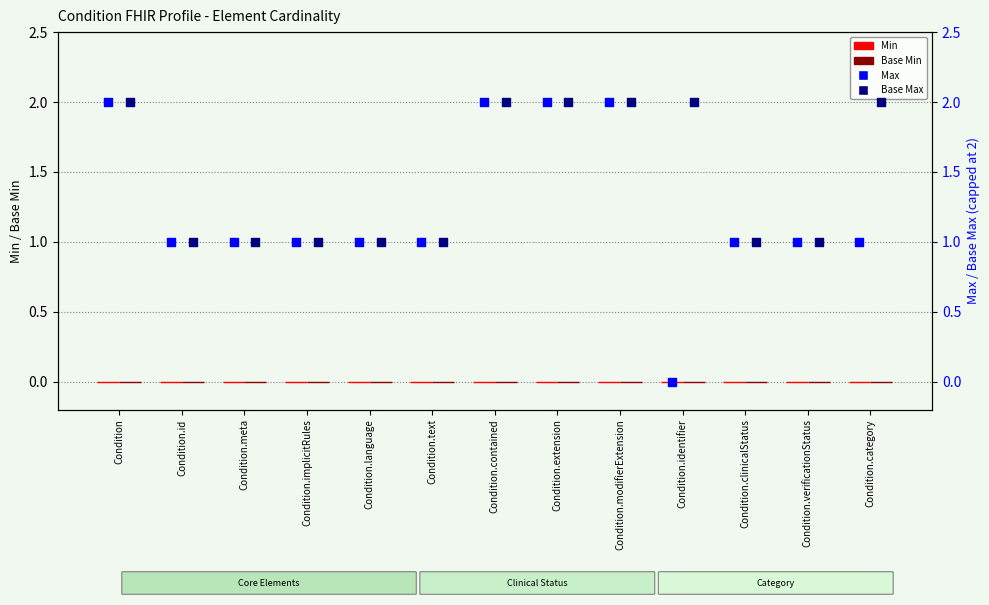

Which series has the largest total across all categories?

Base Max